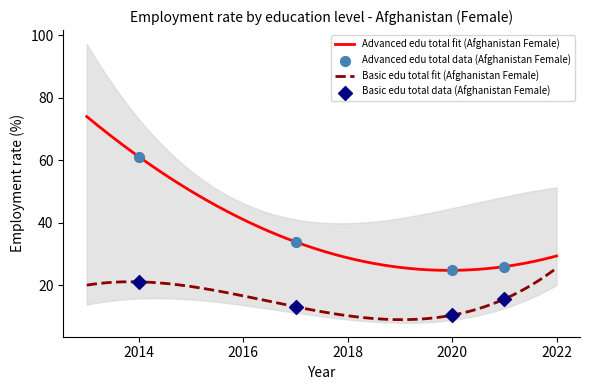

What is the maximum value for Basic edu total fit (Afghanistan Female)?

25.4